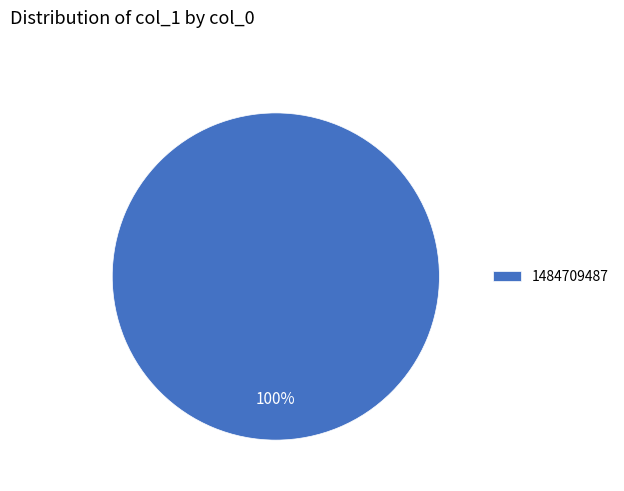

Rank the categories by value from highest to lowest.

1484709487